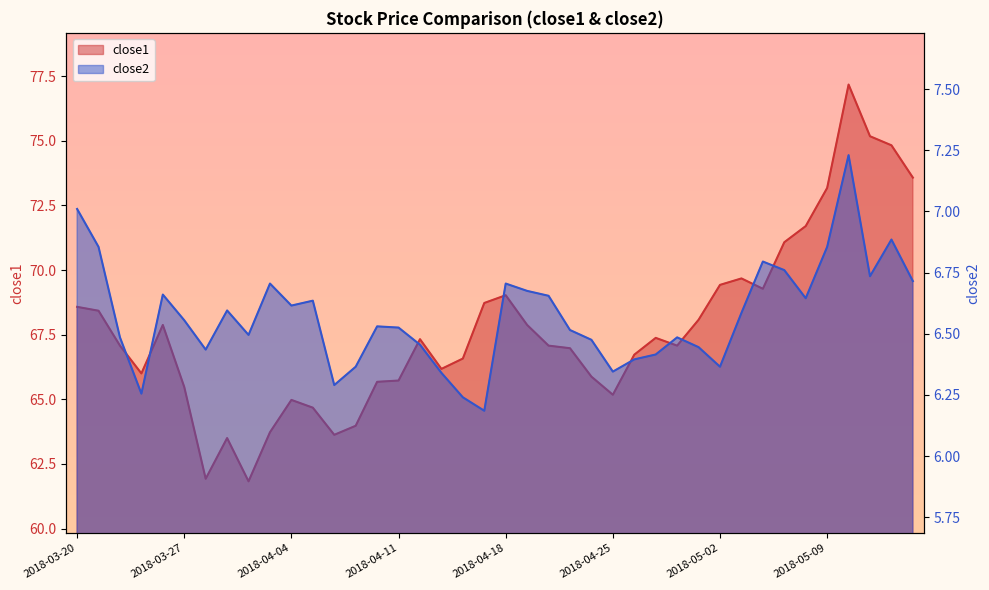

What are all the series names shown in the legend?

close1, close2